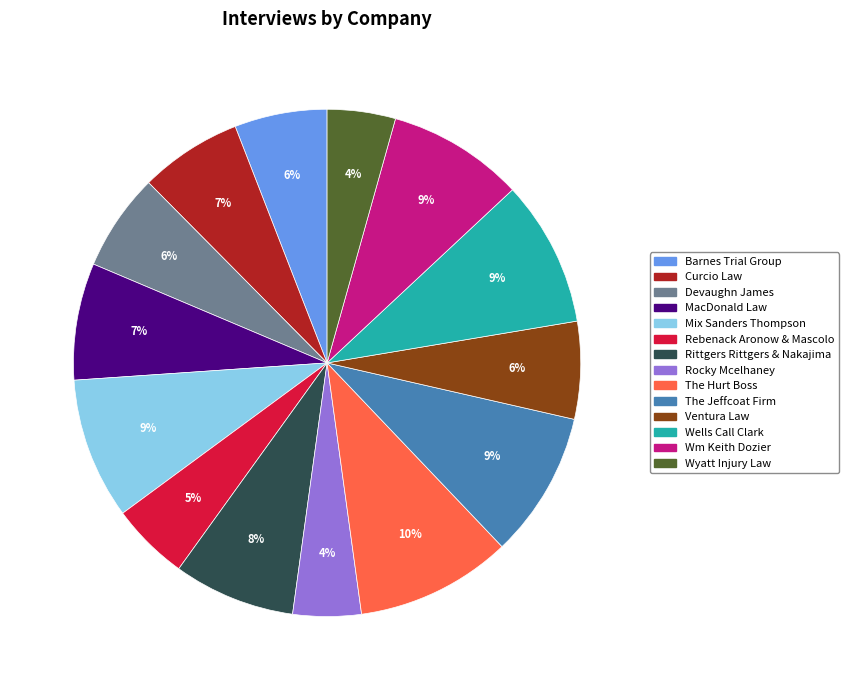

To the nearest percent, what is the average slice percentage?

7%